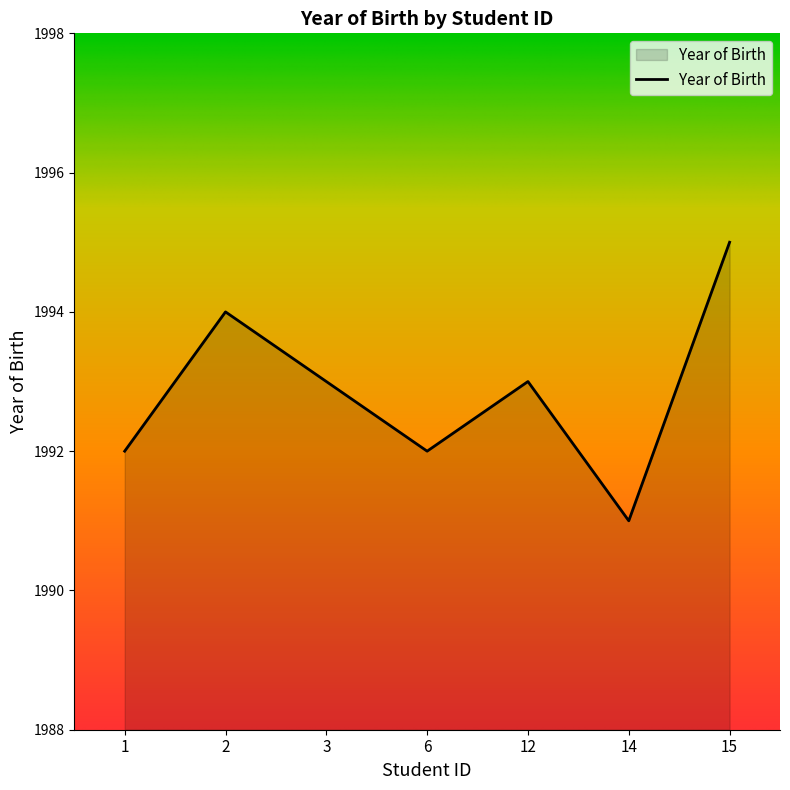

The value at 6 is 1992. True or false?

True